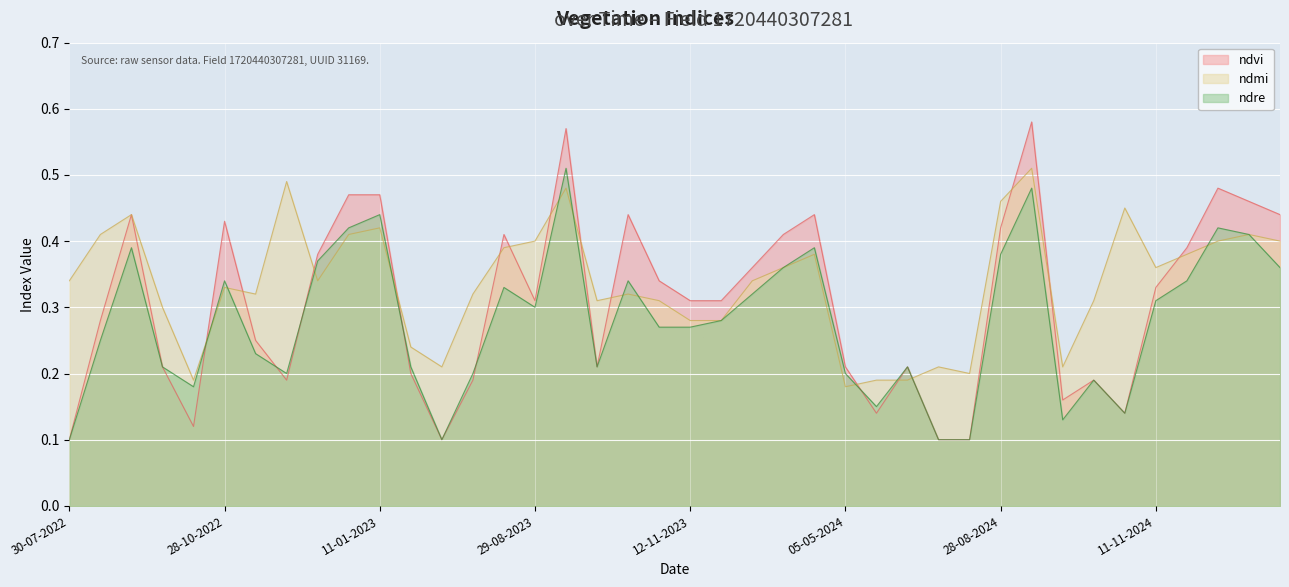

How many times do ndvi and ndre cross each other?

6